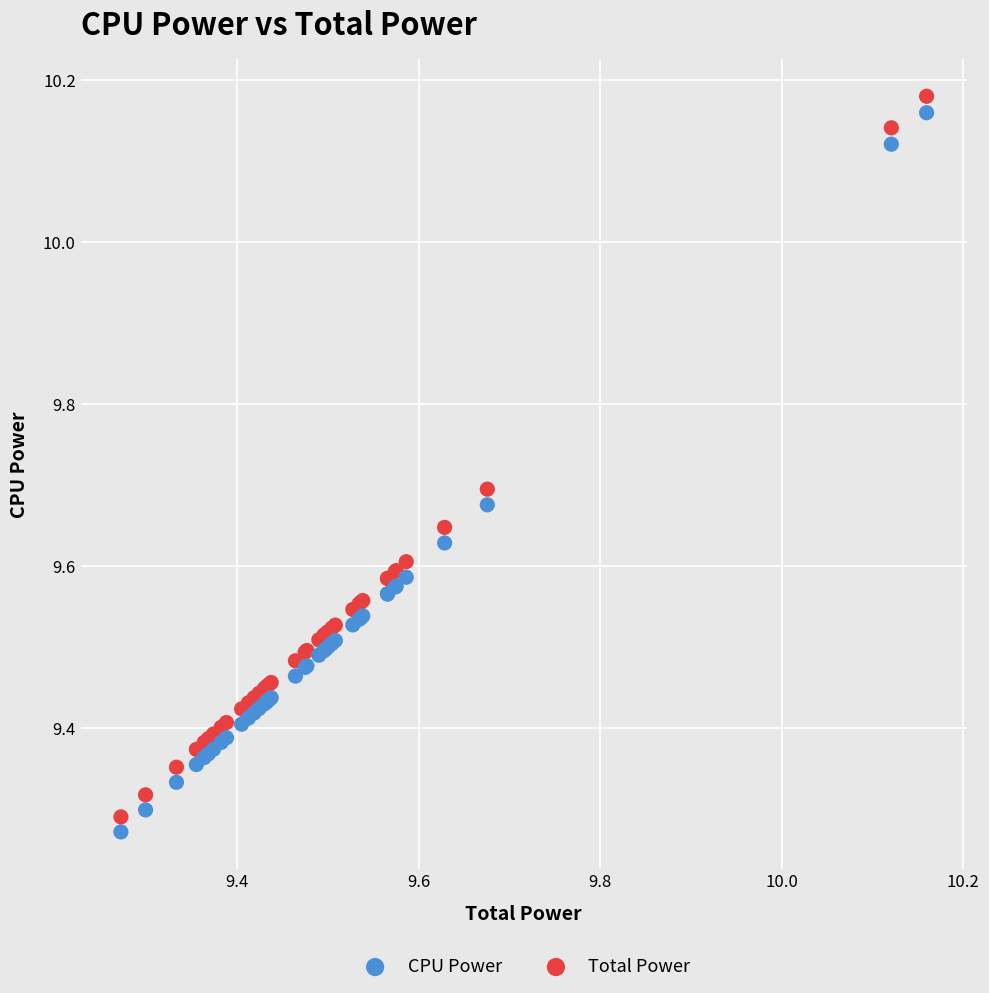

Which series has the widest spread of Y values?

Total Power